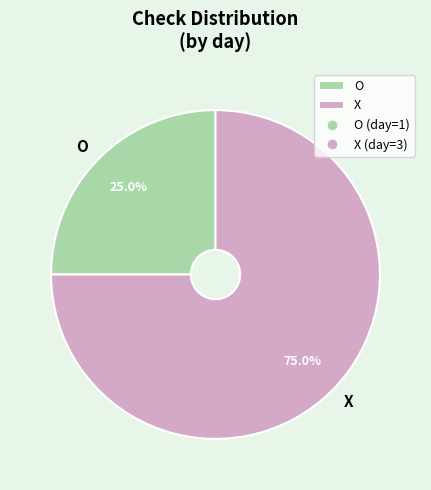

Do X and O together represent more than half of the pie?

Yes